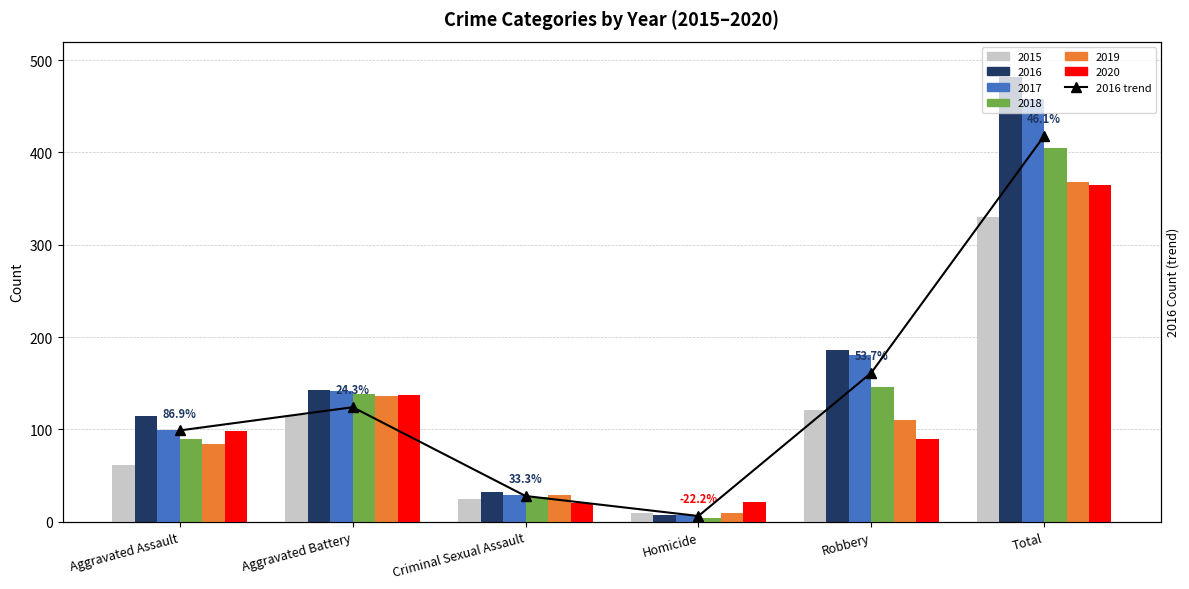

Which has a higher value, Aggravated Assault or Total?

Total